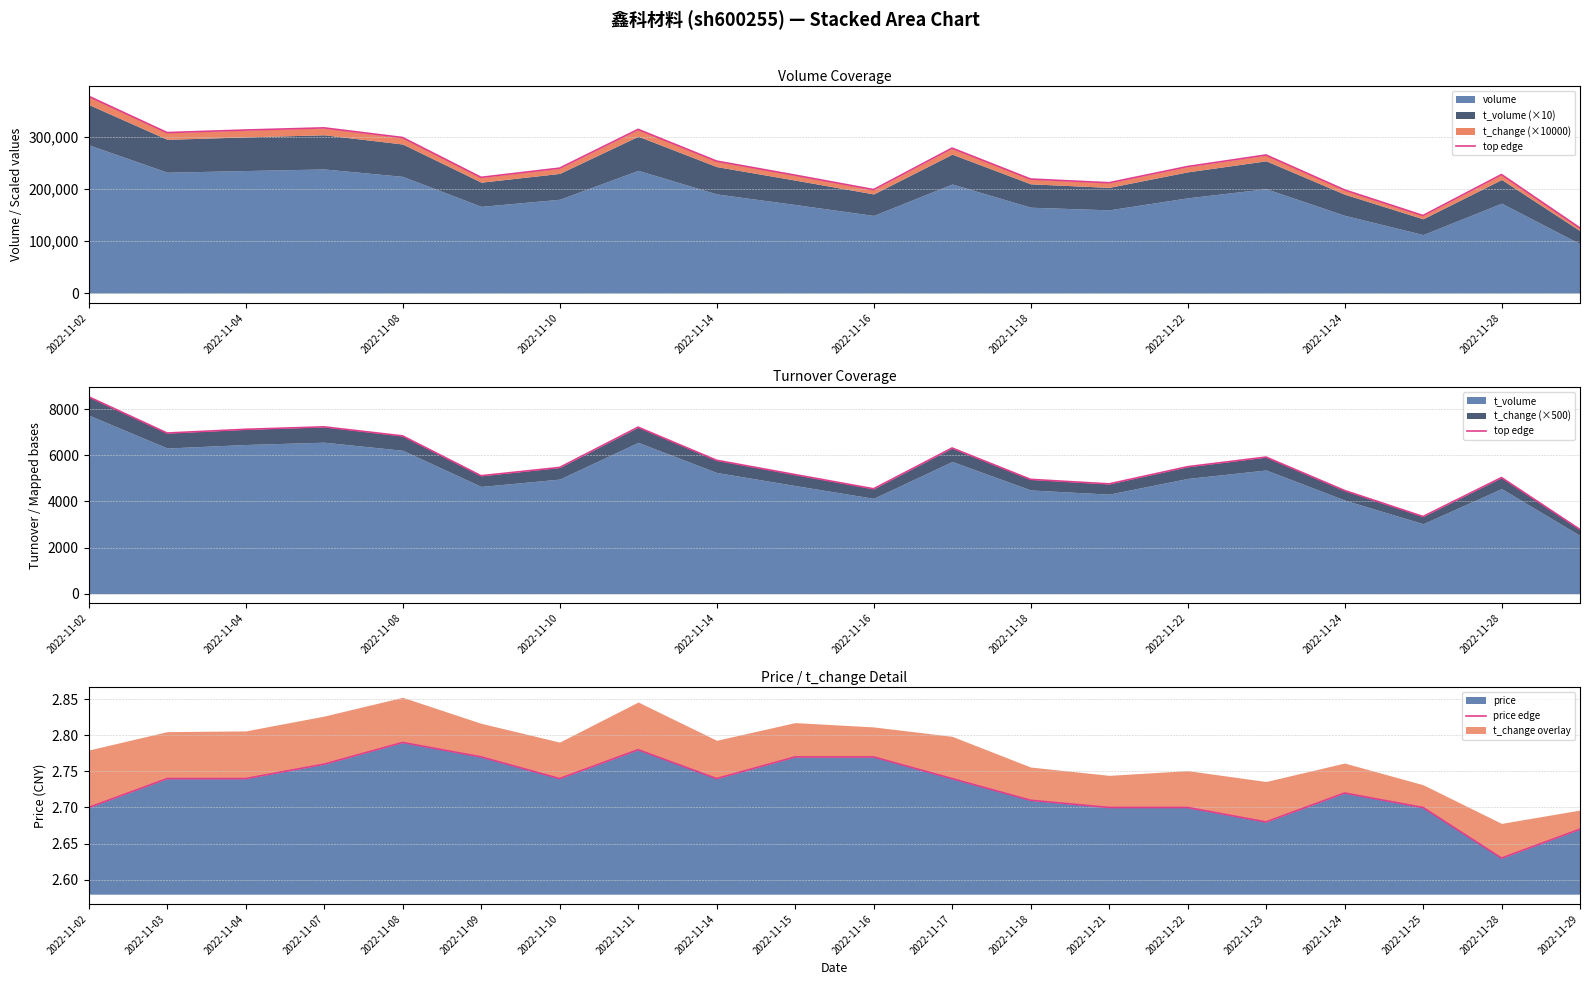

Rank the series by their maximum value, from highest to lowest.

top edge, price edge